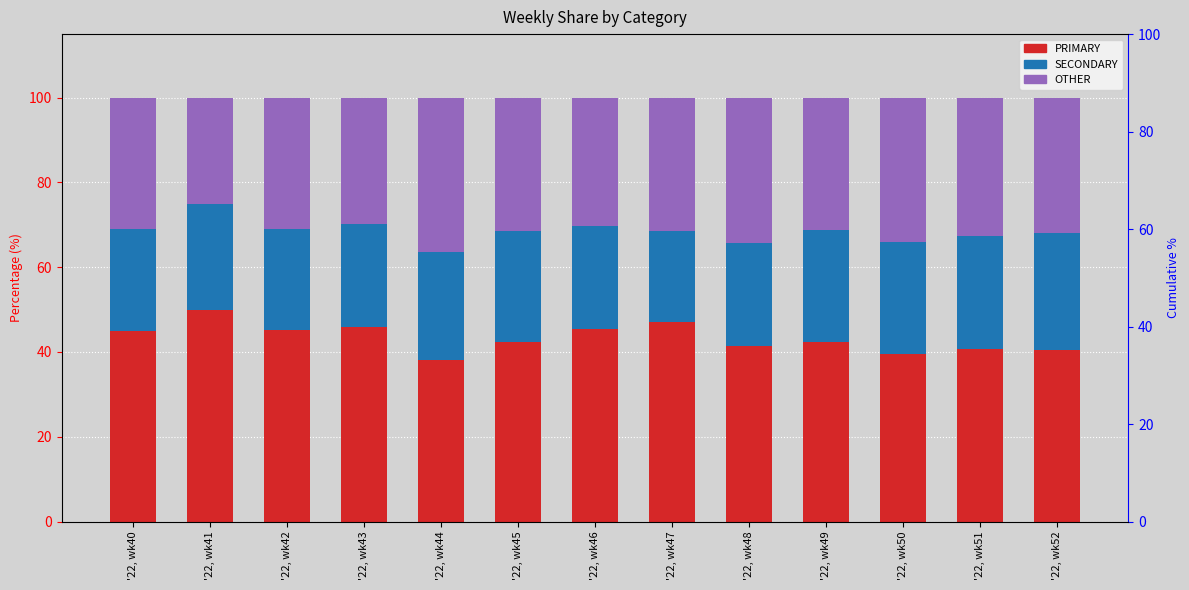

Where is PRIMARY nearest to the value 44?

'22, wk40